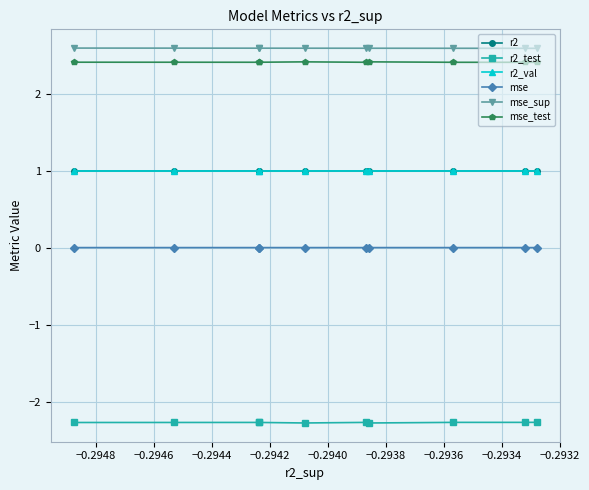

What is the minimum value for mse_sup?

2.6